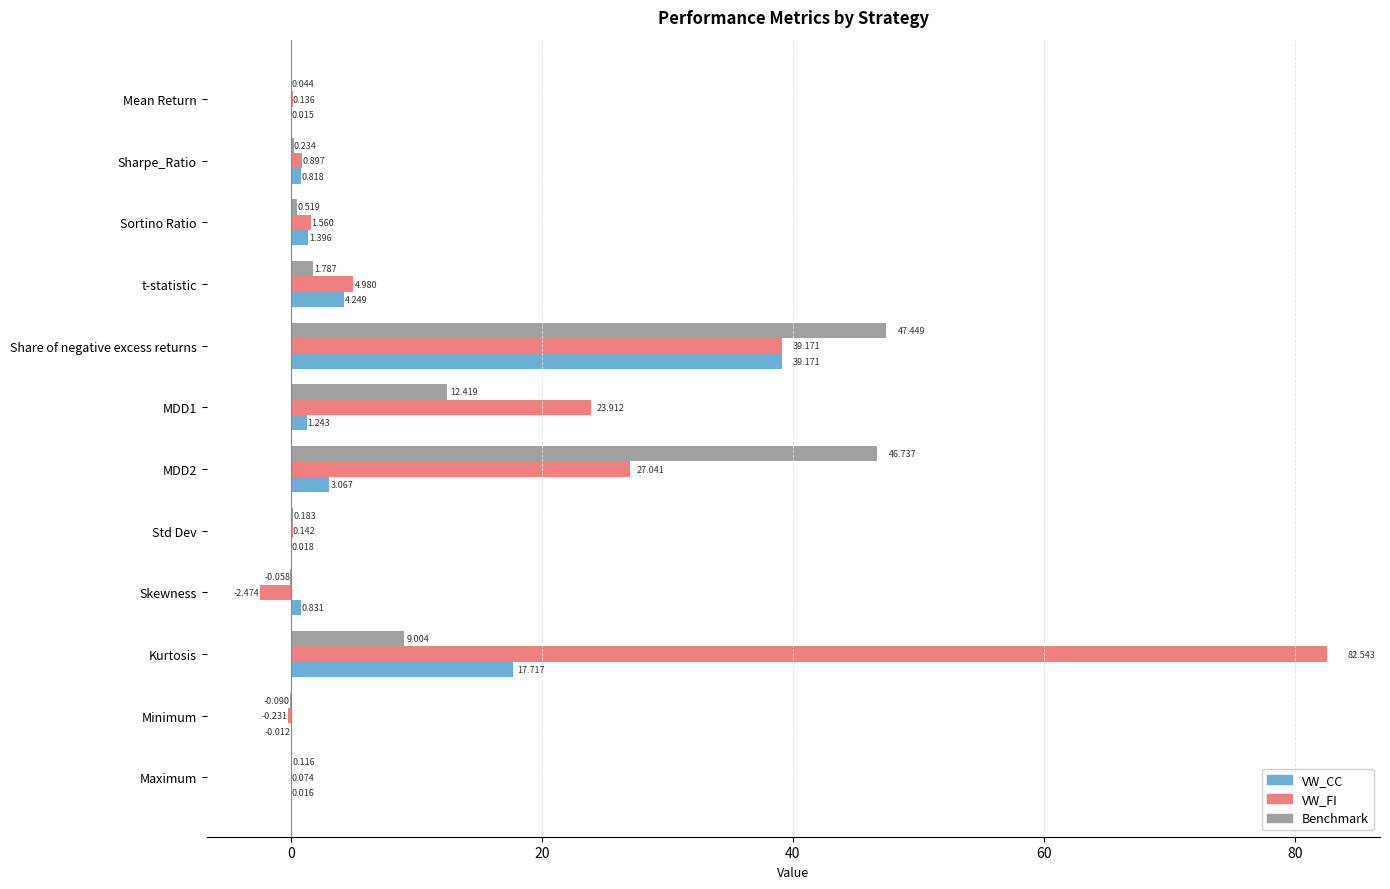

Is the value of VW_CC at Skewness greater than the value of VW_FI at Maximum?

Yes